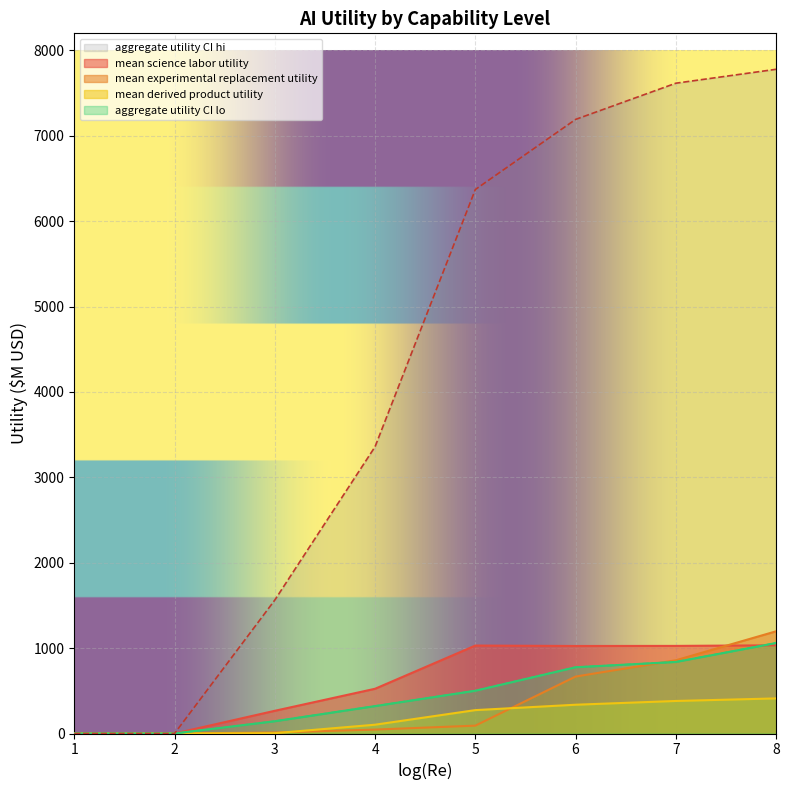

How many intersections are there between aggregate utility CI lo and mean experimental replacement utility?

1